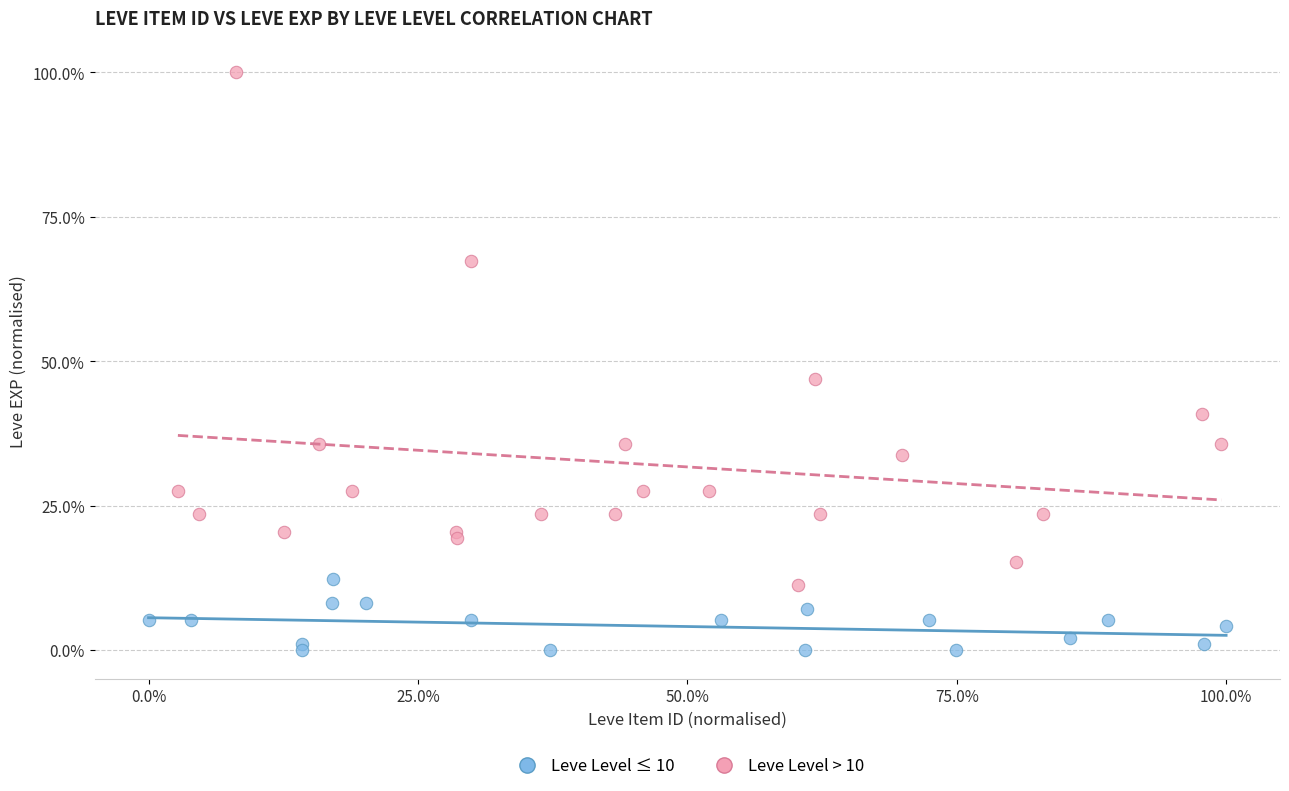

Which series has the largest Y range (max minus min)?

Leve Level > 10